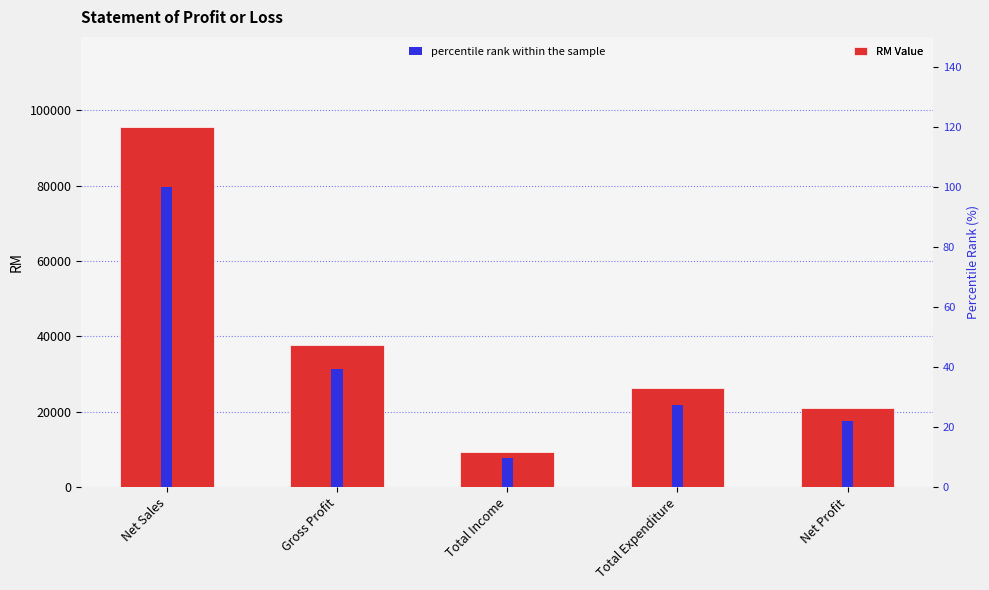

Read the percentile rank within the sample value at Total Income.

9.9